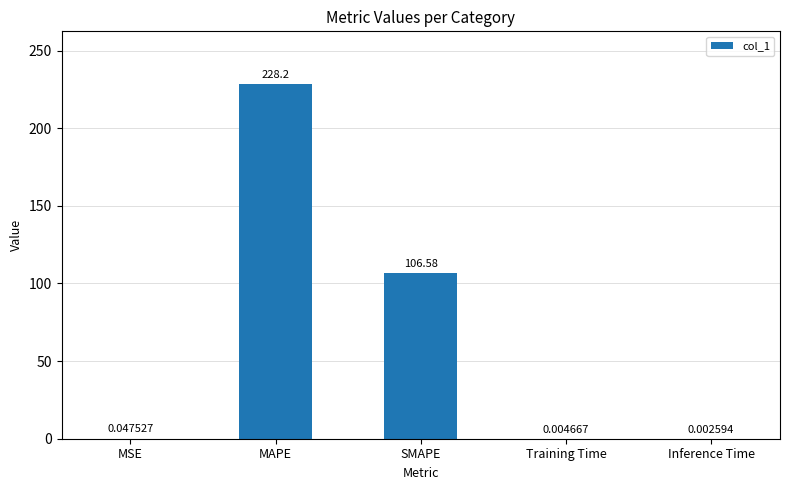

What is the sum of the values at SMAPE and Training Time?

106.6